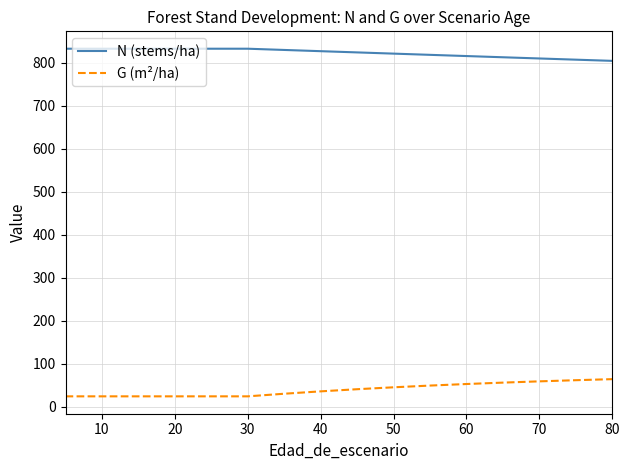

How many categories are shown in the chart?

17